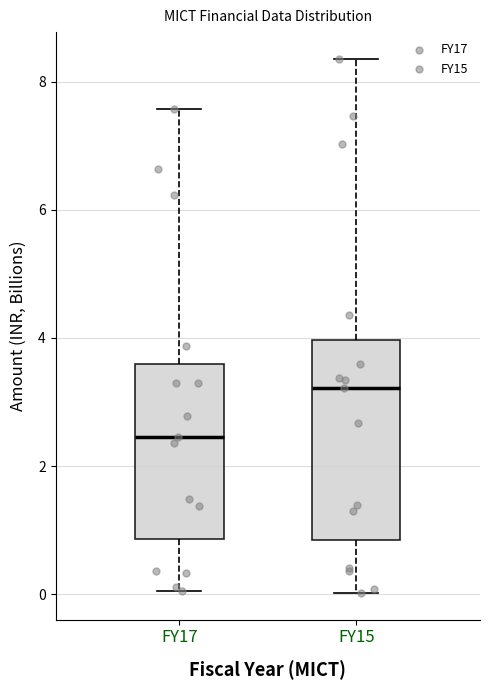

Reading left to right, read every box against the y-axis: the position of its median line, the range the box covers, and the ends of its whiskers. The values are not printed on the chart, so give them approximately, as read against the axis.

FY17: median 2.4, box 0.8 to 3.6, whiskers 0.0 to 7.6
FY15: median 3.2, box 0.8 to 4.0, whiskers 0.0 to 8.4